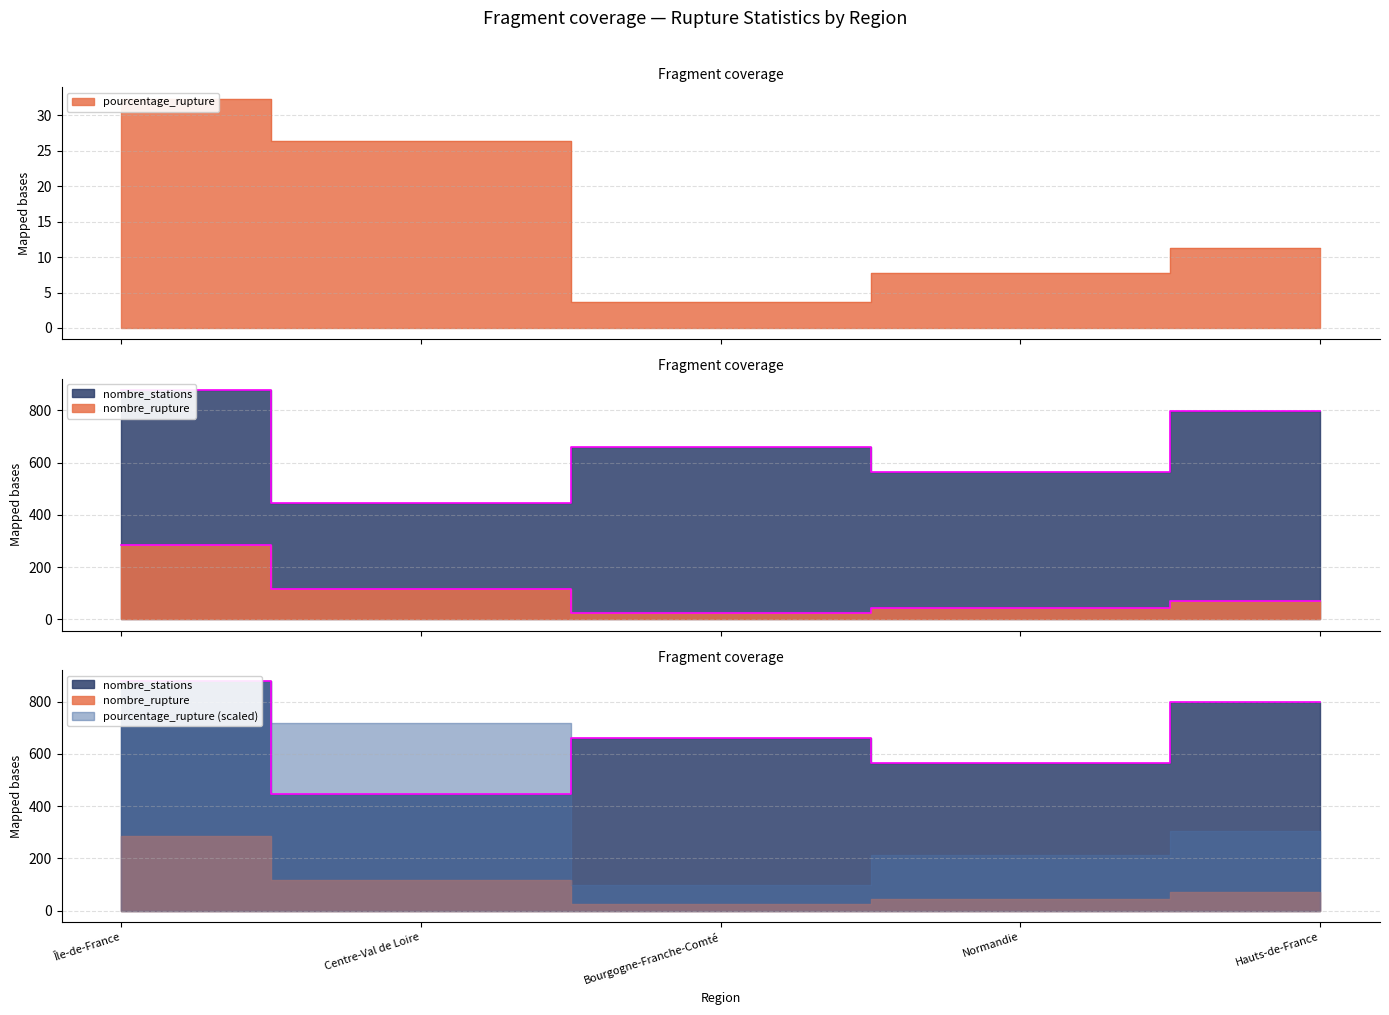

How many values in the nombre_stations series are below 660?

2